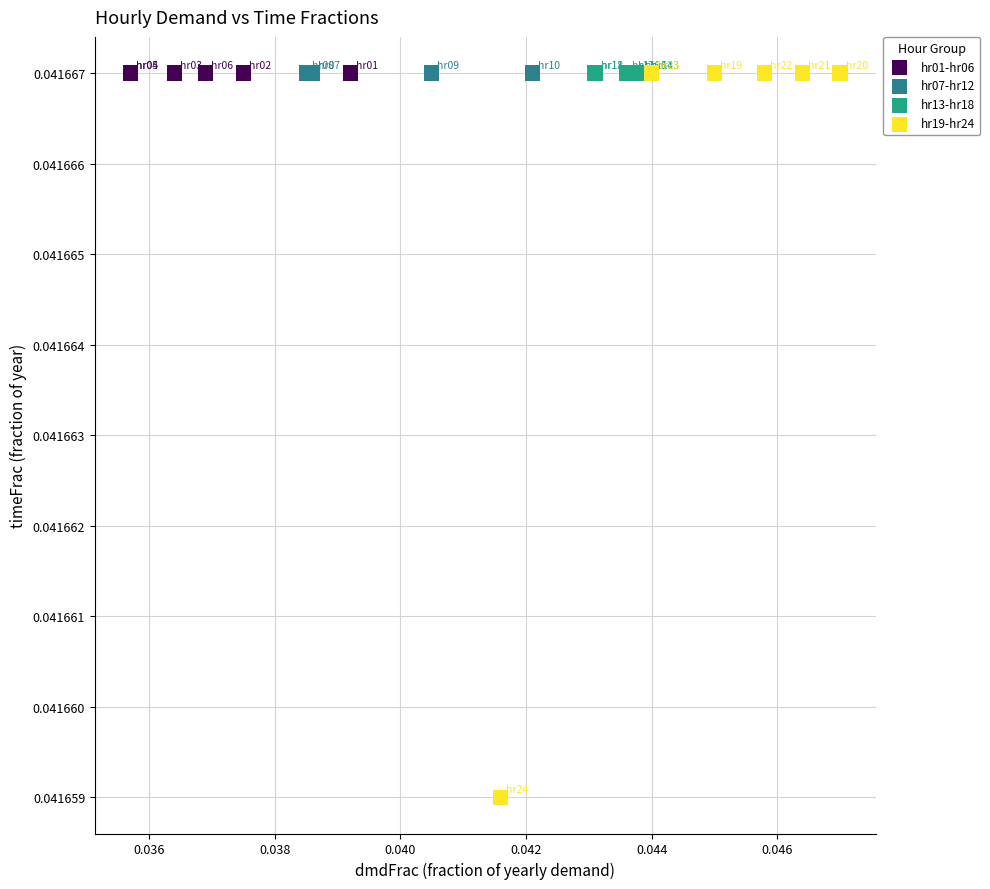

What are all the series names shown in the legend?

hr01-hr06, hr07-hr12, hr13-hr18, hr19-hr24